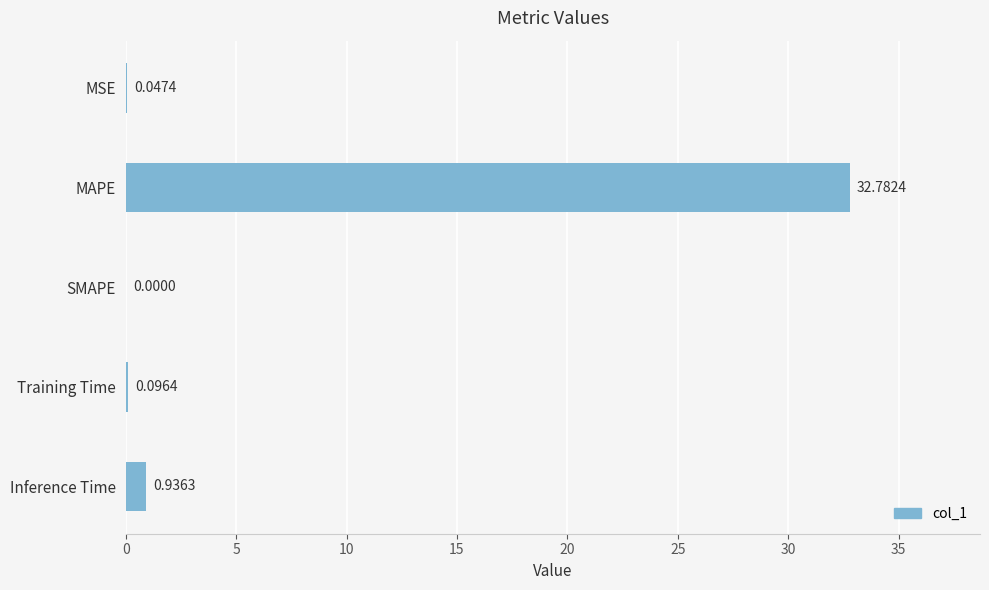

At which category does the chart reach its peak across all series?

MAPE